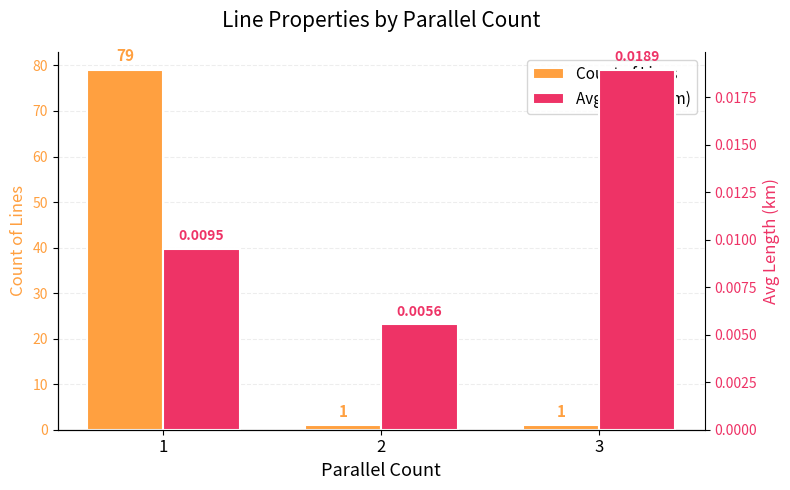

What is the value of the Count of Lines bar at the 3rd from the left?

1.0